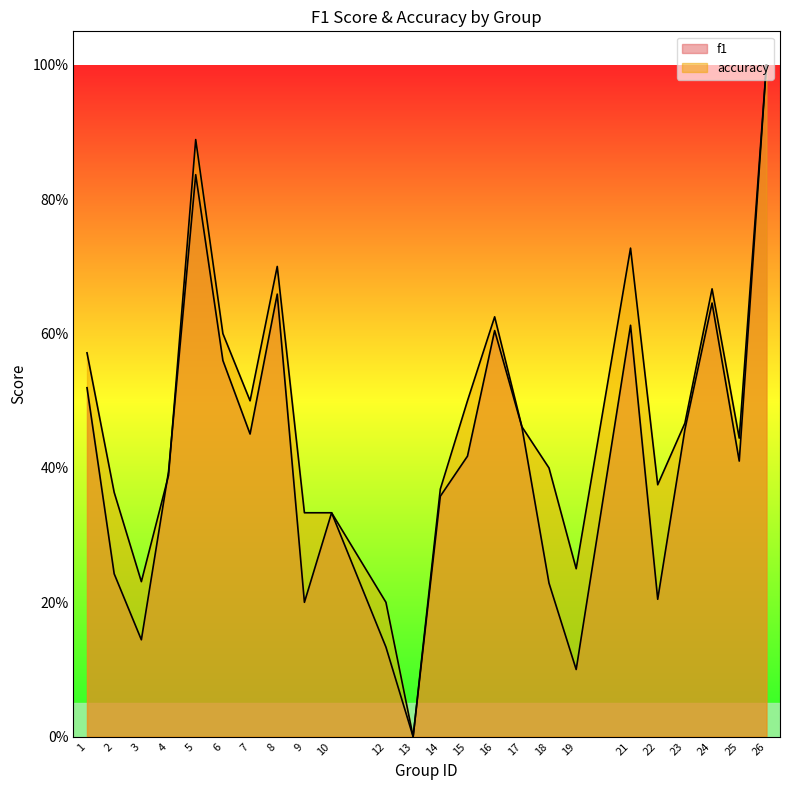

How many intersections are there between accuracy and f1?

2